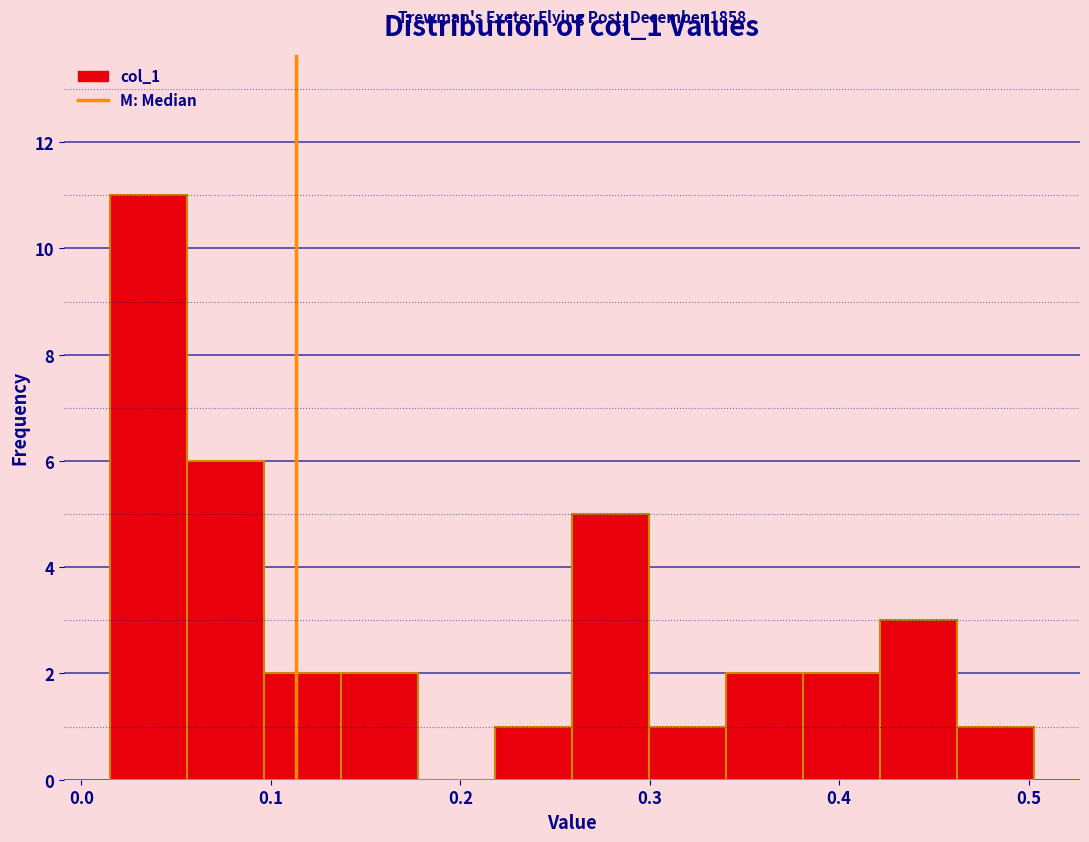

Which range on the x-axis has the tallest bar?

0.02 to 0.06